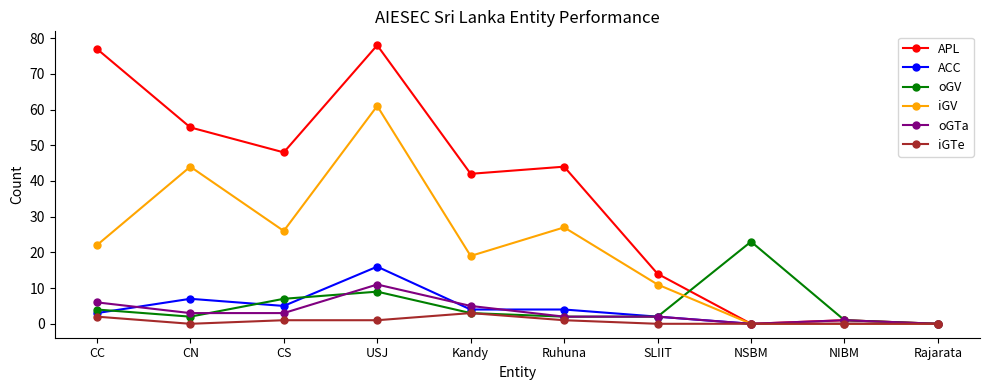

Which series changed the most between CC and NIBM?

APL